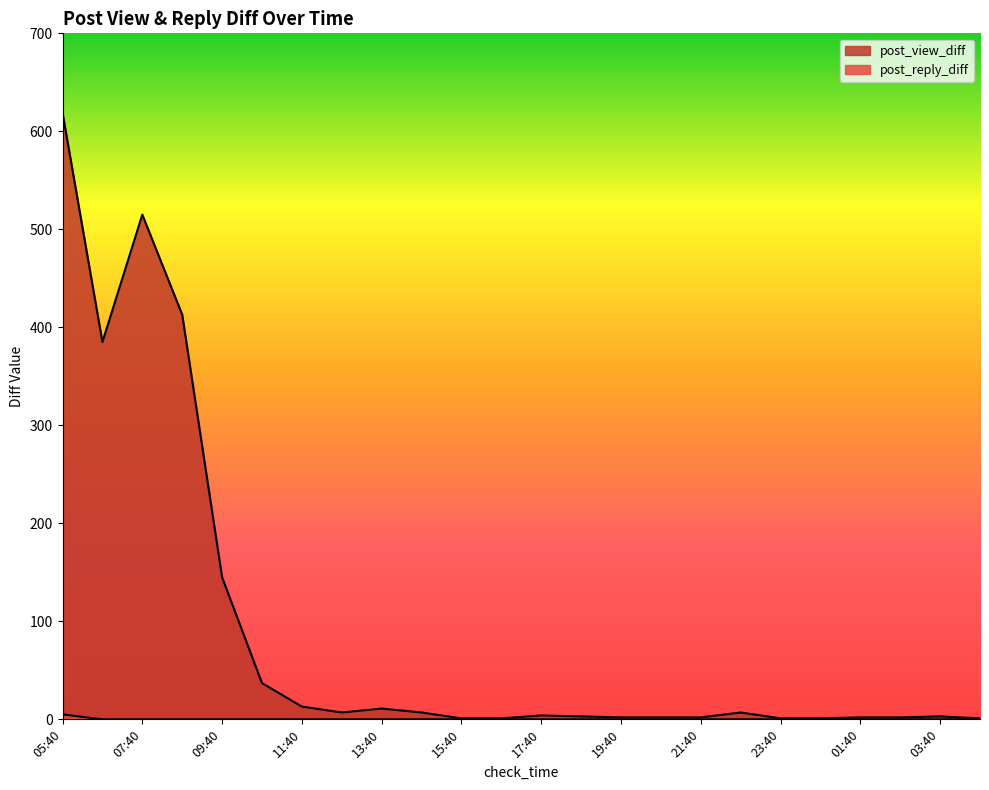

What is the total value across all series at 01:40?

2